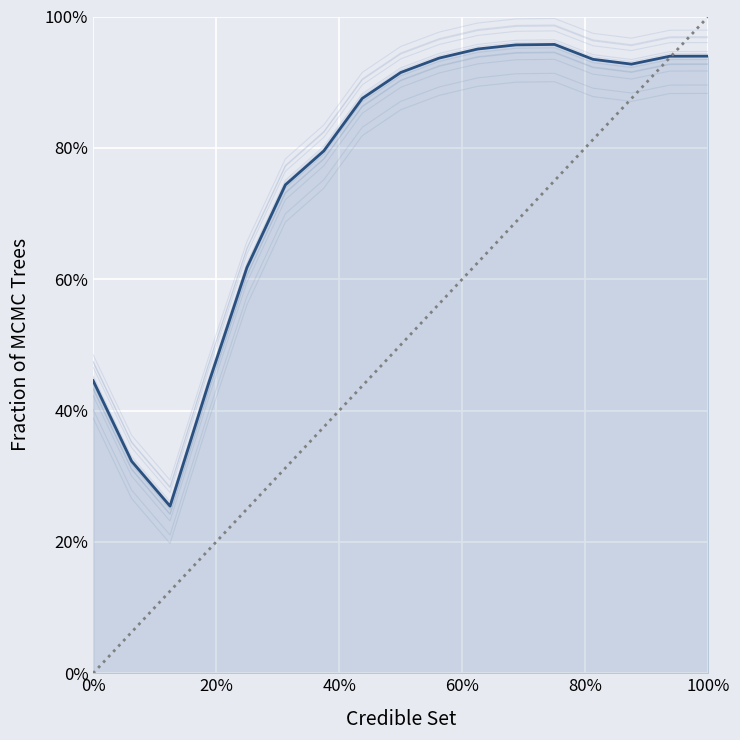

True or false: the data shows 1.1 at 7.

False